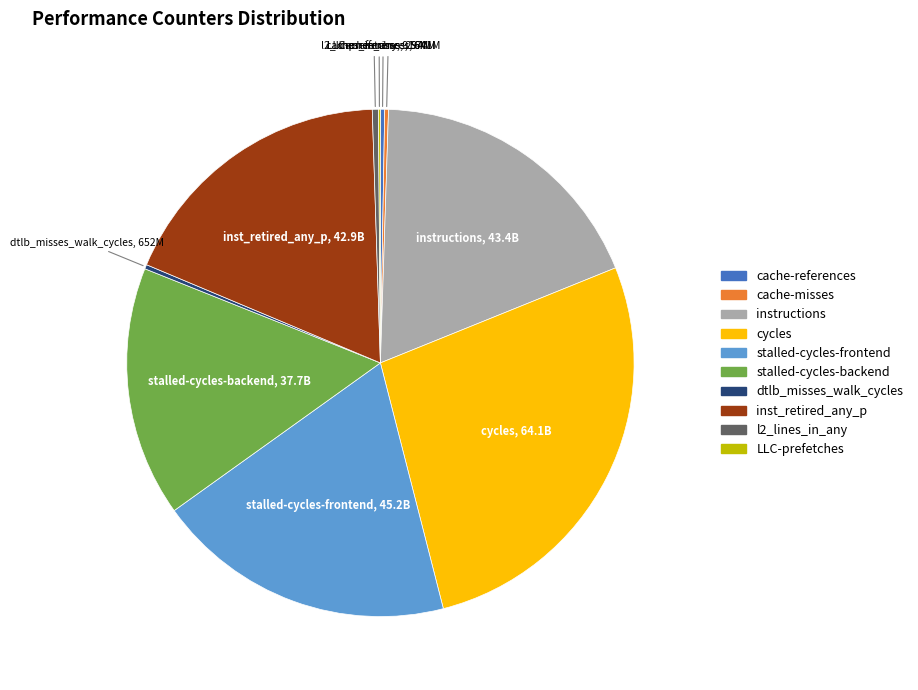

Which has a higher value, instructions or l2_lines_in_any?

instructions